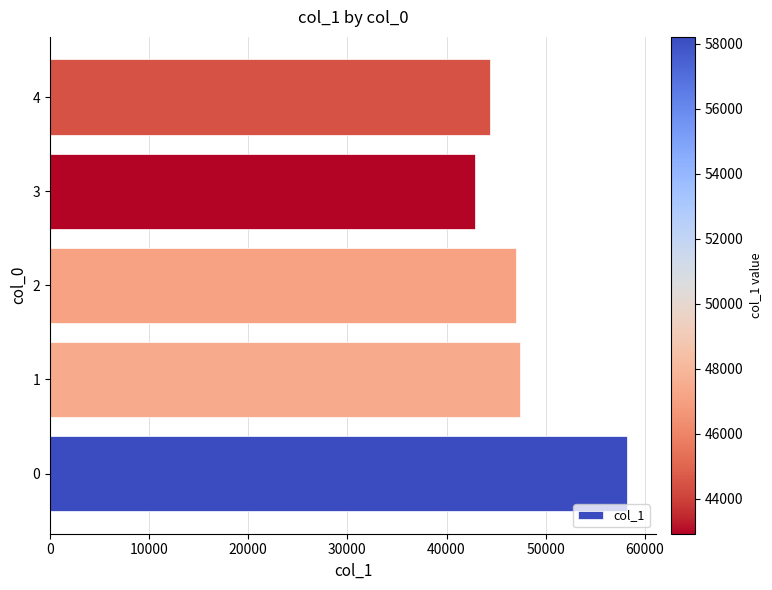

How many bars are there in total?

5